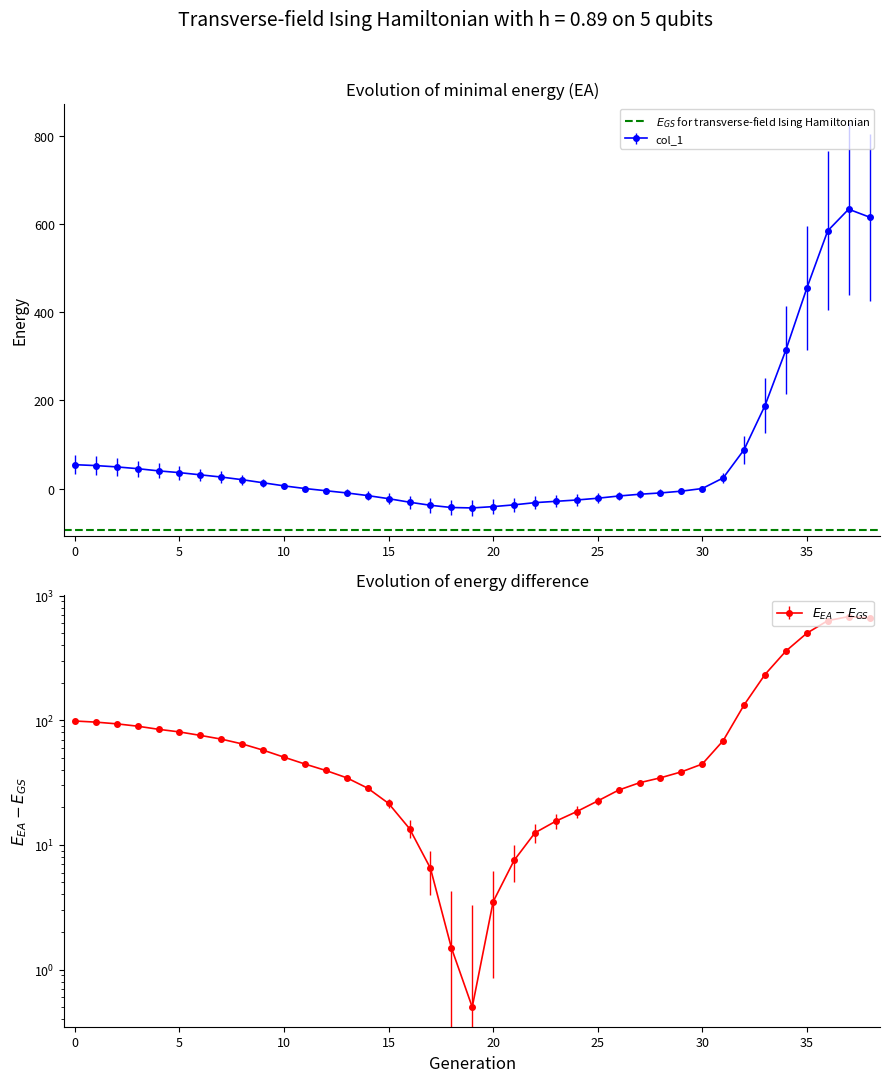

Does the chart display data point markers on the line(s)?

Yes